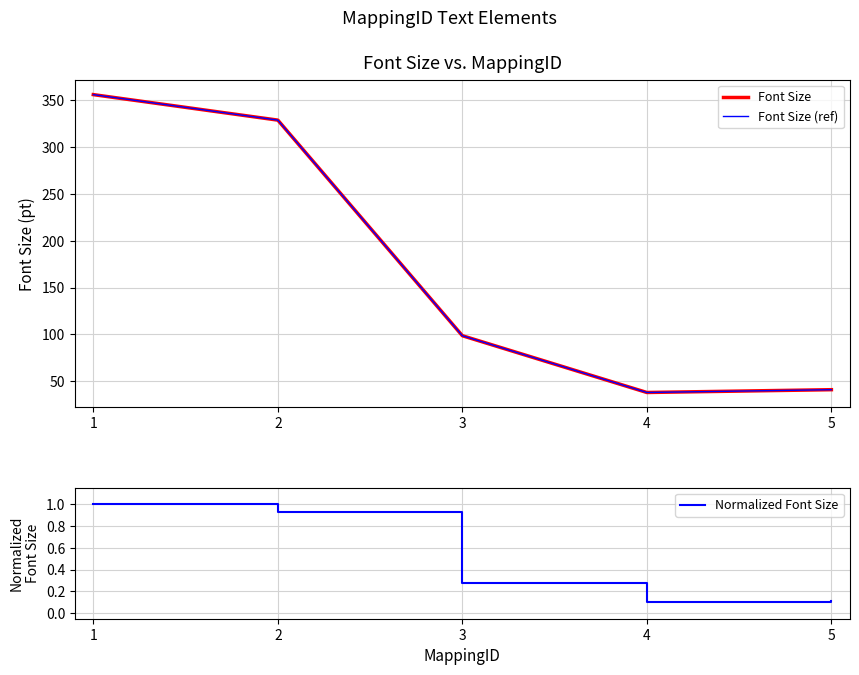

What is the value of the Normalized Font Size point at the 2nd from the left?

0.9